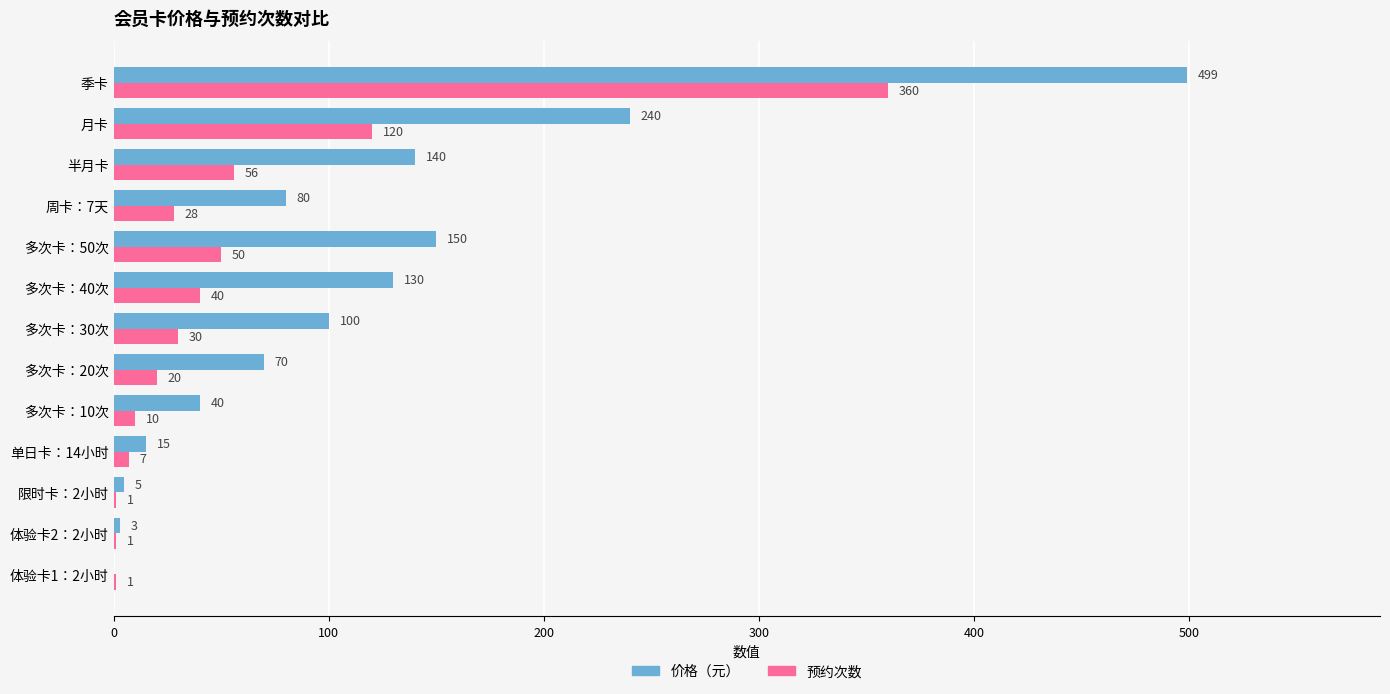

Is the value of 预约次数 at 体验卡2：2小时 greater than the value of 价格（元） at 周卡：7天?

No